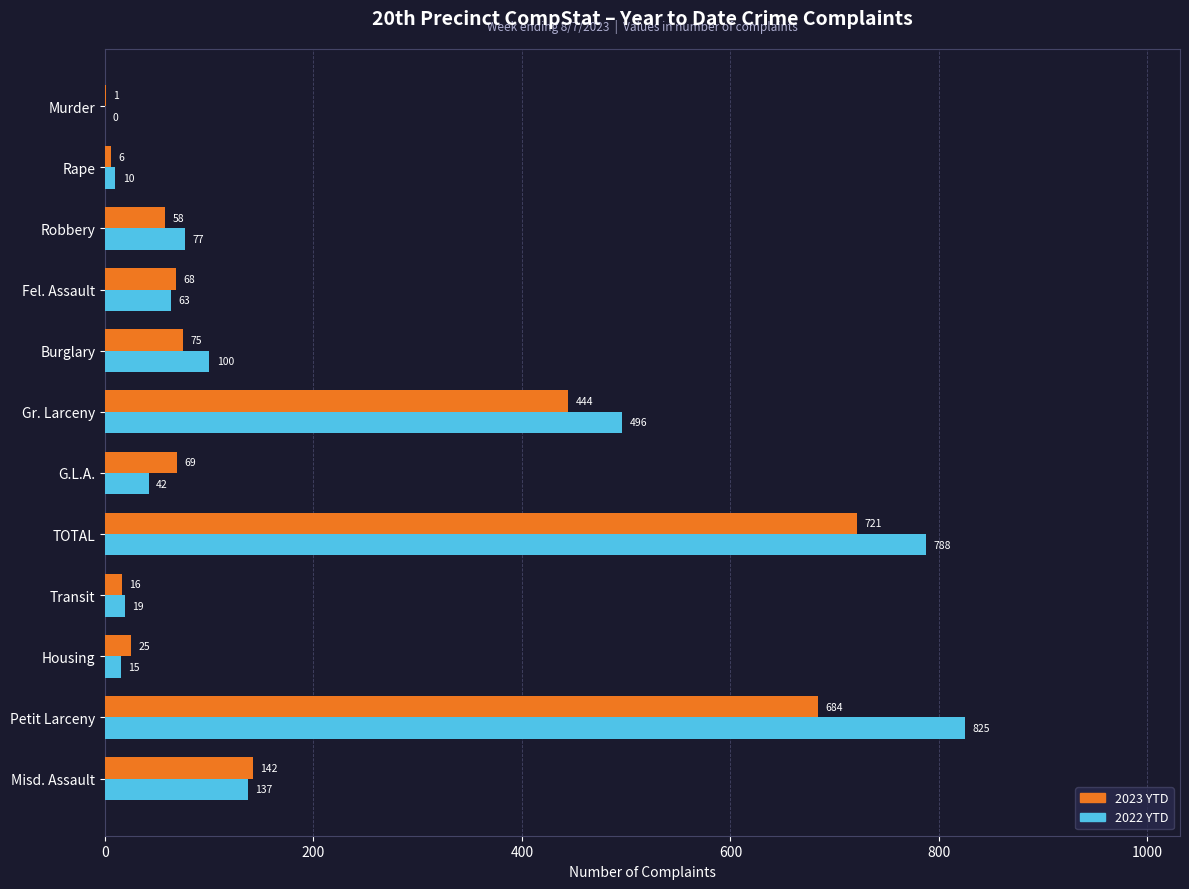

Count the number of data series in this chart.

2